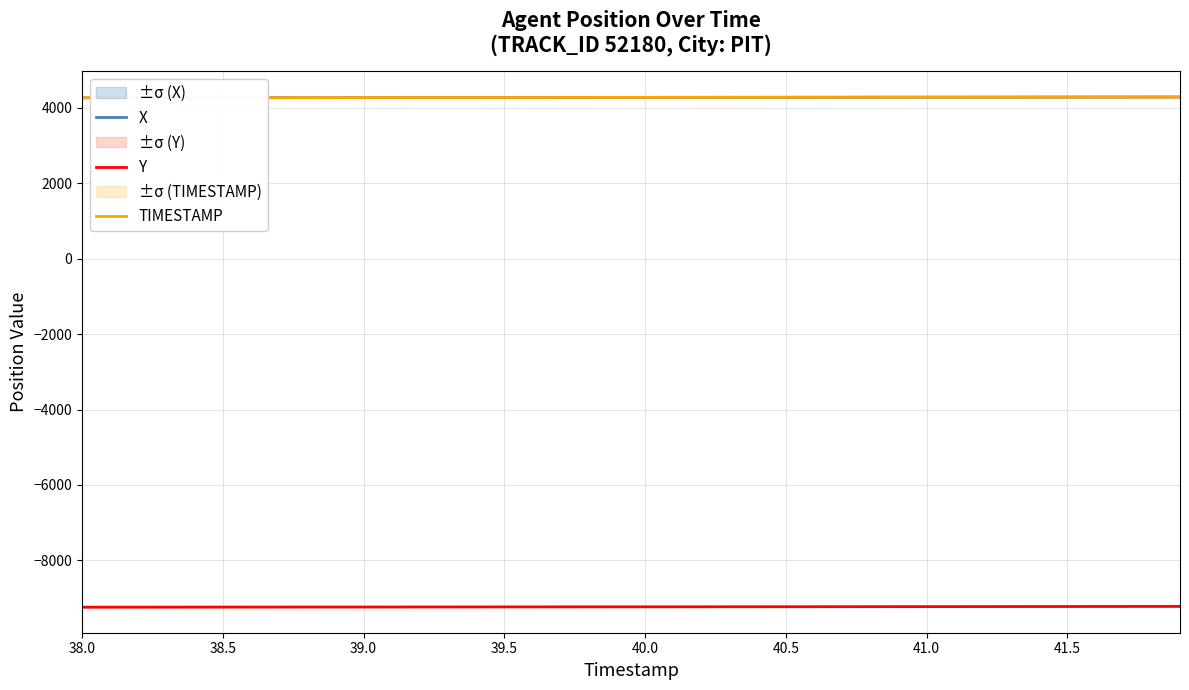

What are all the series names shown in the legend?

X, Y, TIMESTAMP